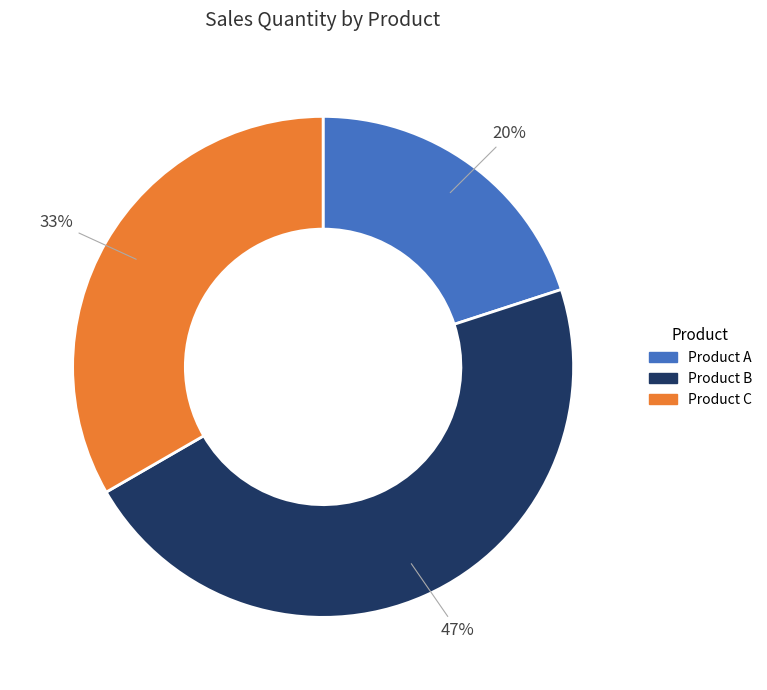

Which has a higher value, Product C or Product A?

Product C